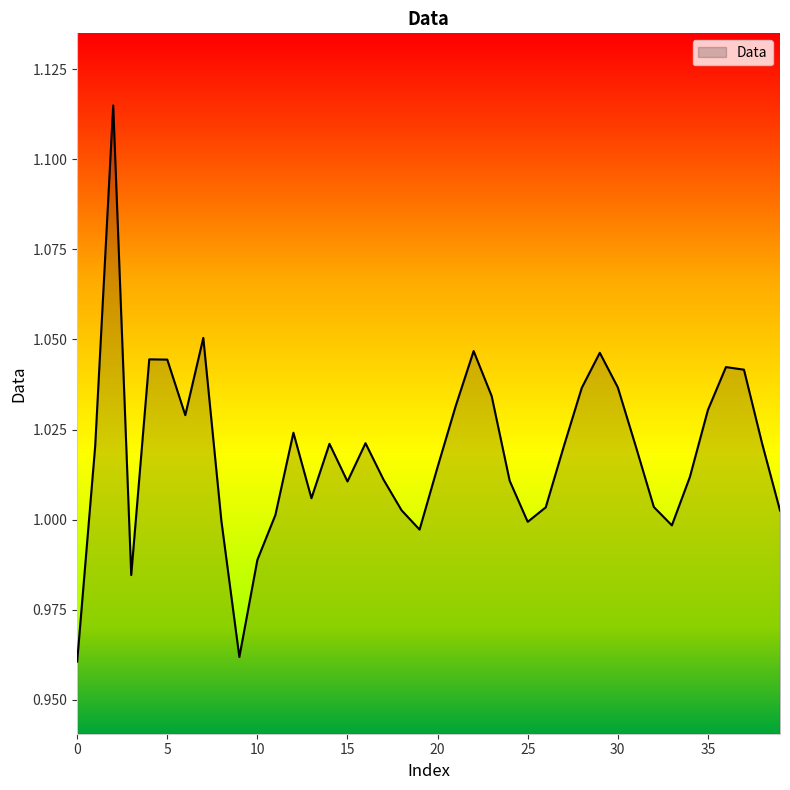

What is the average value?

1.0